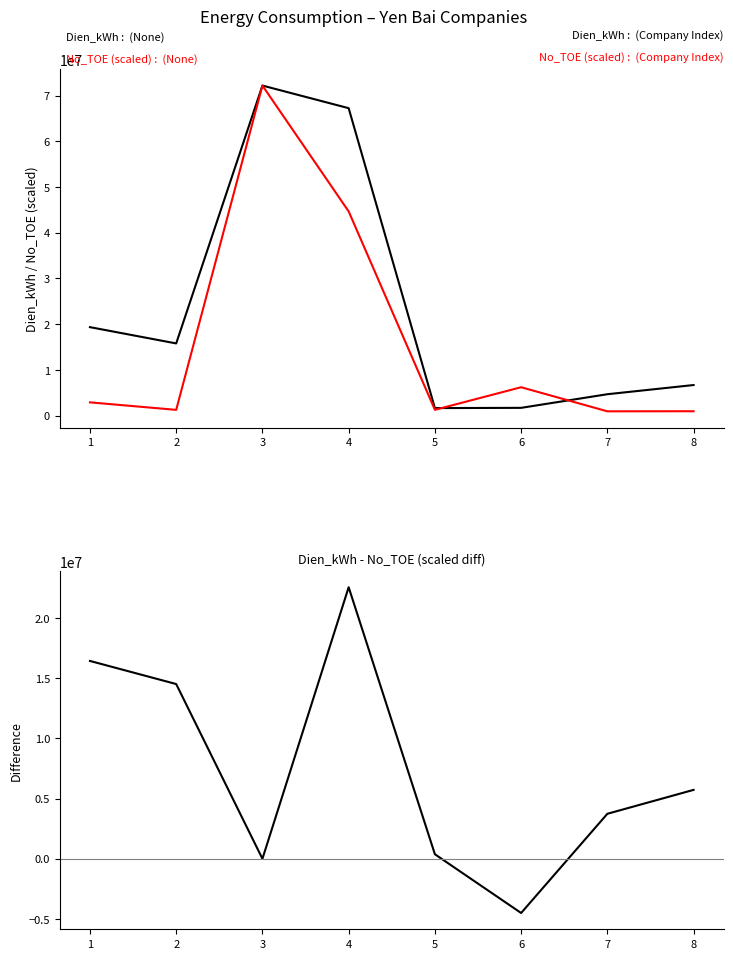

How many data points in No_TOE (scaled) are above 2922712?

4